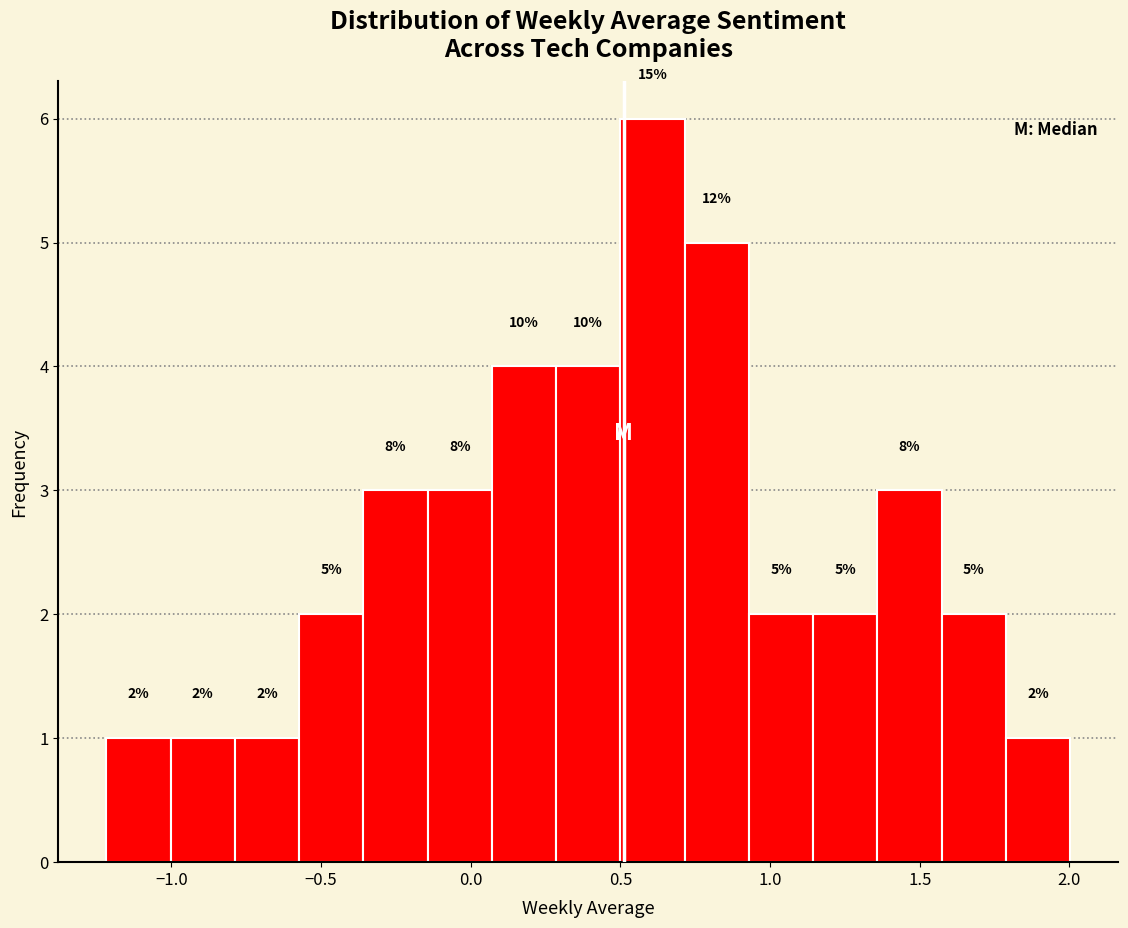

Which range on the x-axis has the tallest bar?

0.50 to 0.70